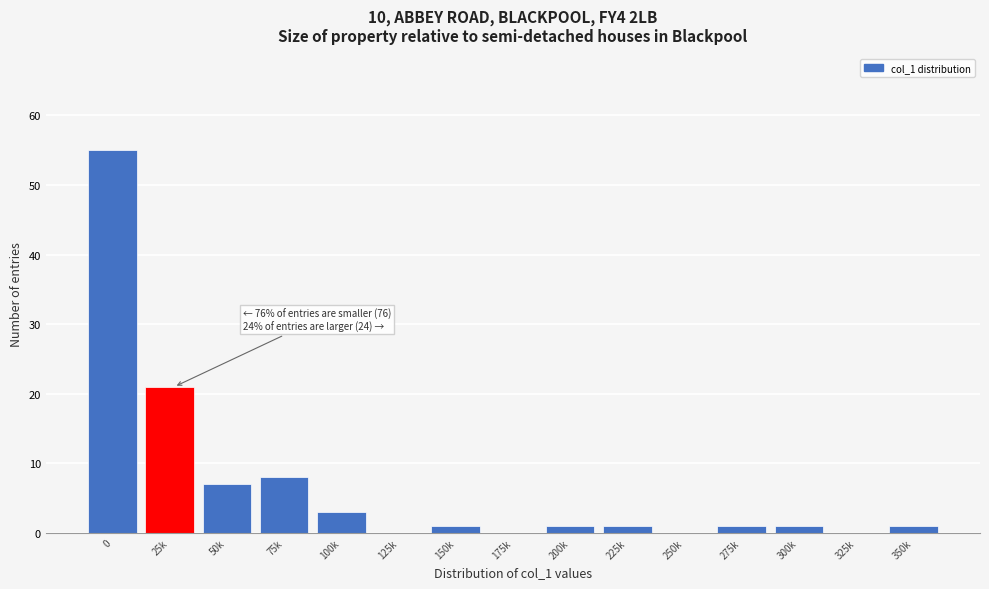

Reading left to right, transcribe all the data shown in this chart.

0=55	25k=21	50k=7	75k=8	100k=3	125k=0	150k=1	175k=0	200k=1	225k=1	250k=0	275k=1	300k=1	325k=0	350k=1